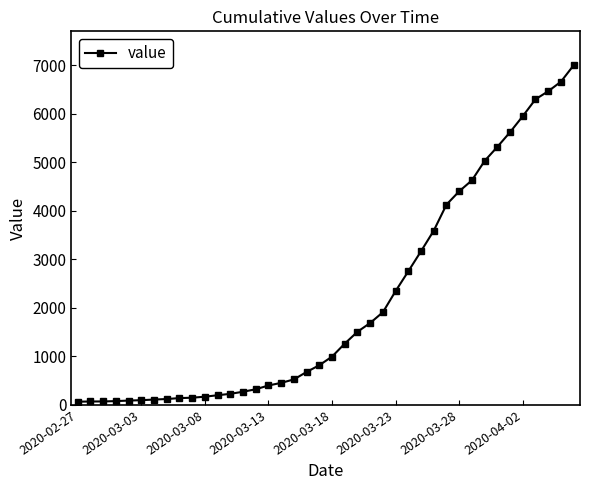

What is the average value?

2142